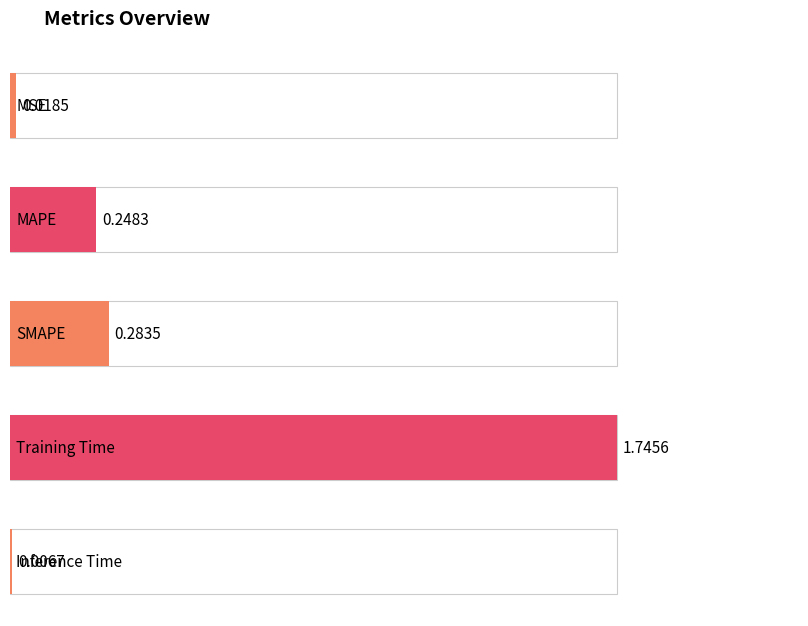

Are the bars grouped side by side (vs. stacked)?

No